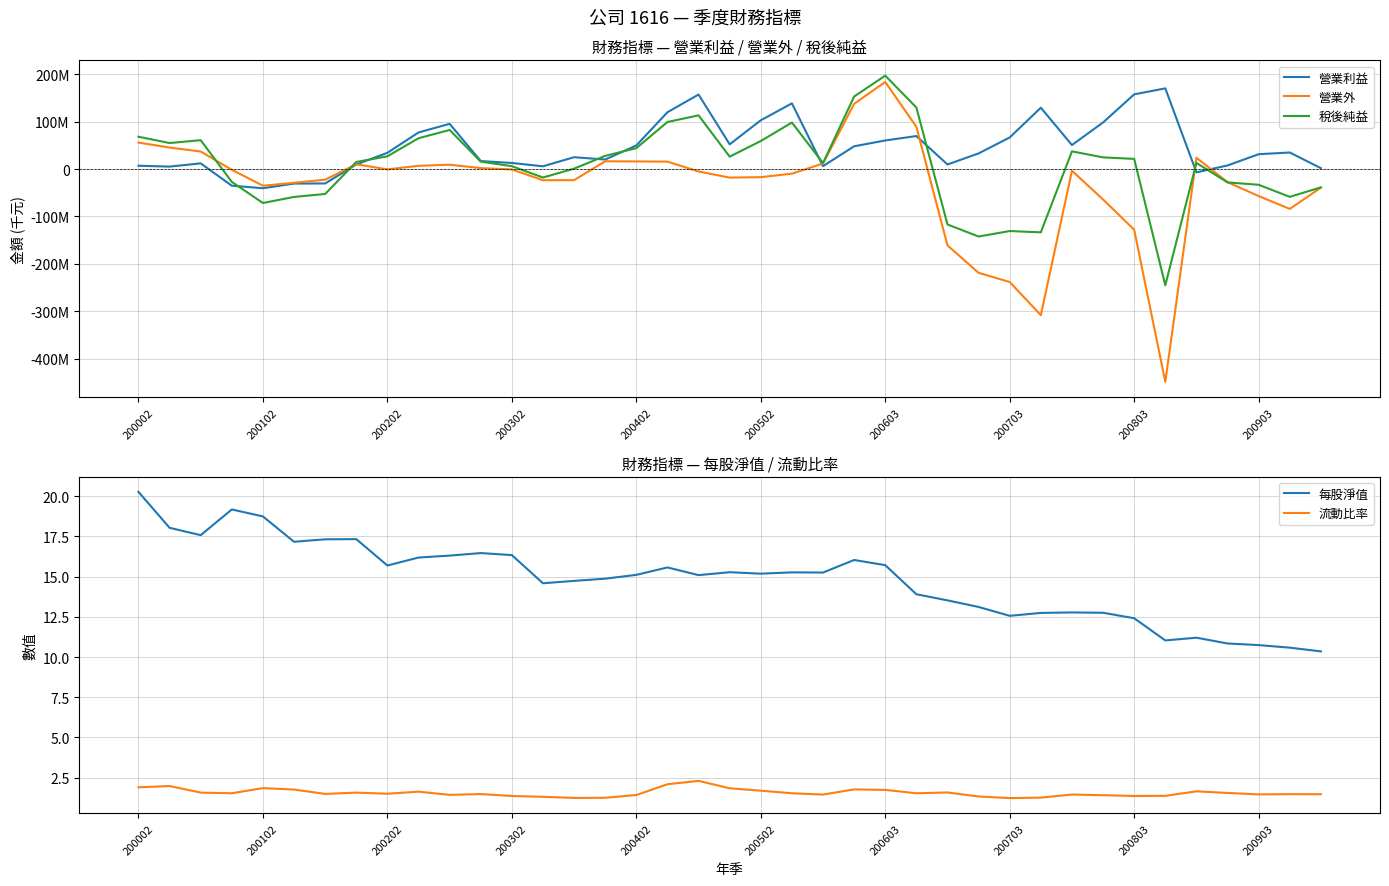

What position from the left is 34?

35